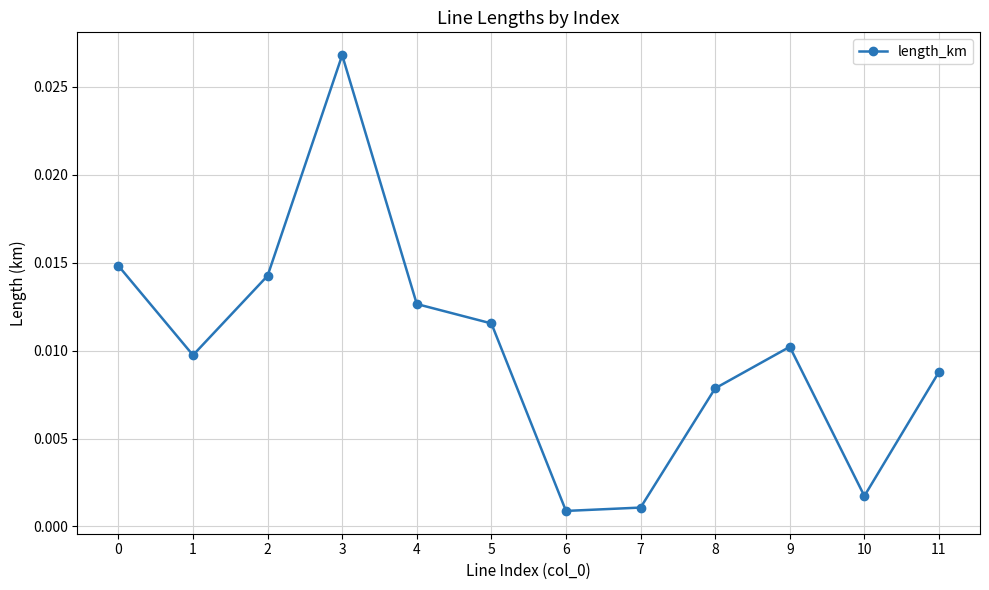

Between 3 and 4, which is larger?

3